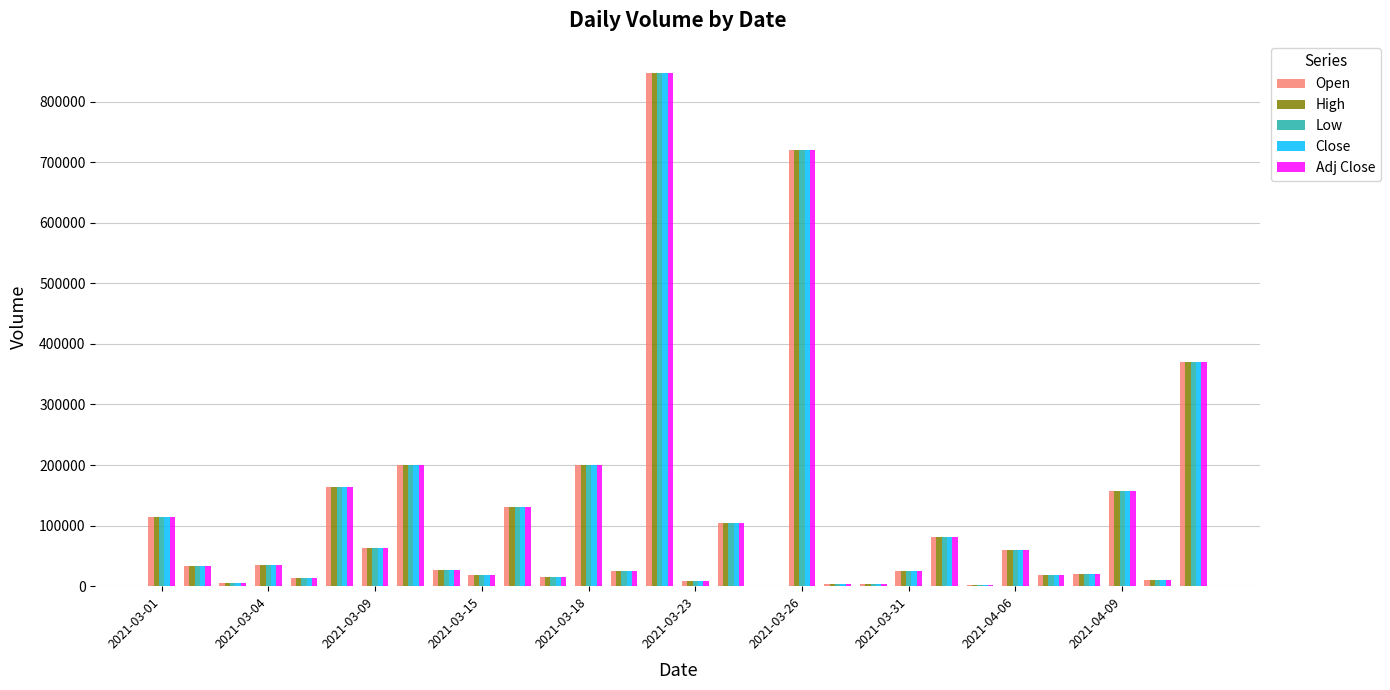

What is the average value of the Open series?

115850